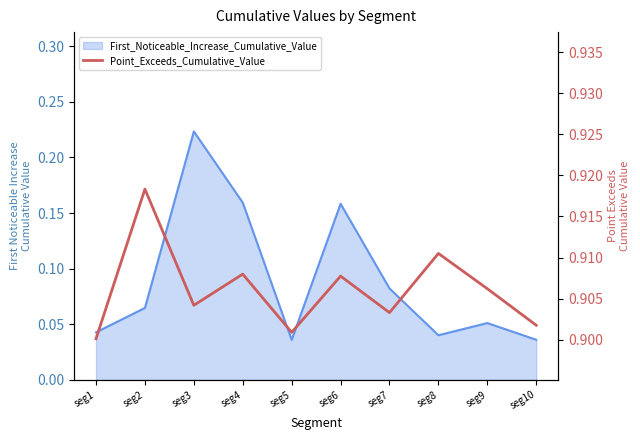

Reading left to right, extract all data points from this chart.

seg1=0.9	seg2=0.9	seg3=0.9	seg4=0.9	seg5=0.9	seg6=0.9	seg7=0.9	seg8=0.9	seg9=0.9	seg10=0.9